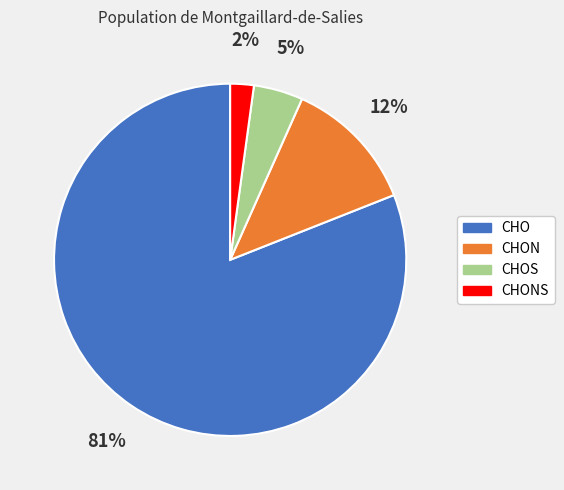

To the nearest percent, what is the difference between the largest and smallest slice percentages?

79%